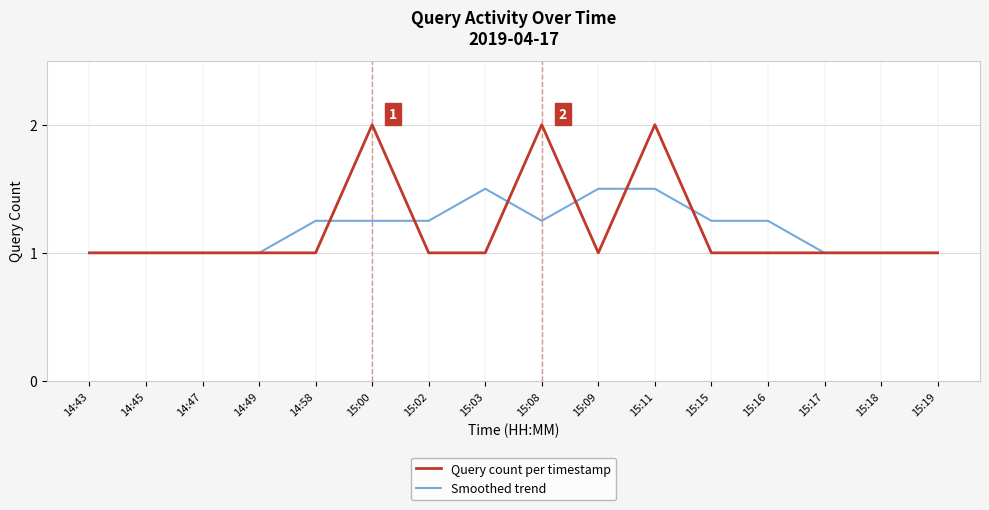

What is the minimum value shown in the chart?

1.0